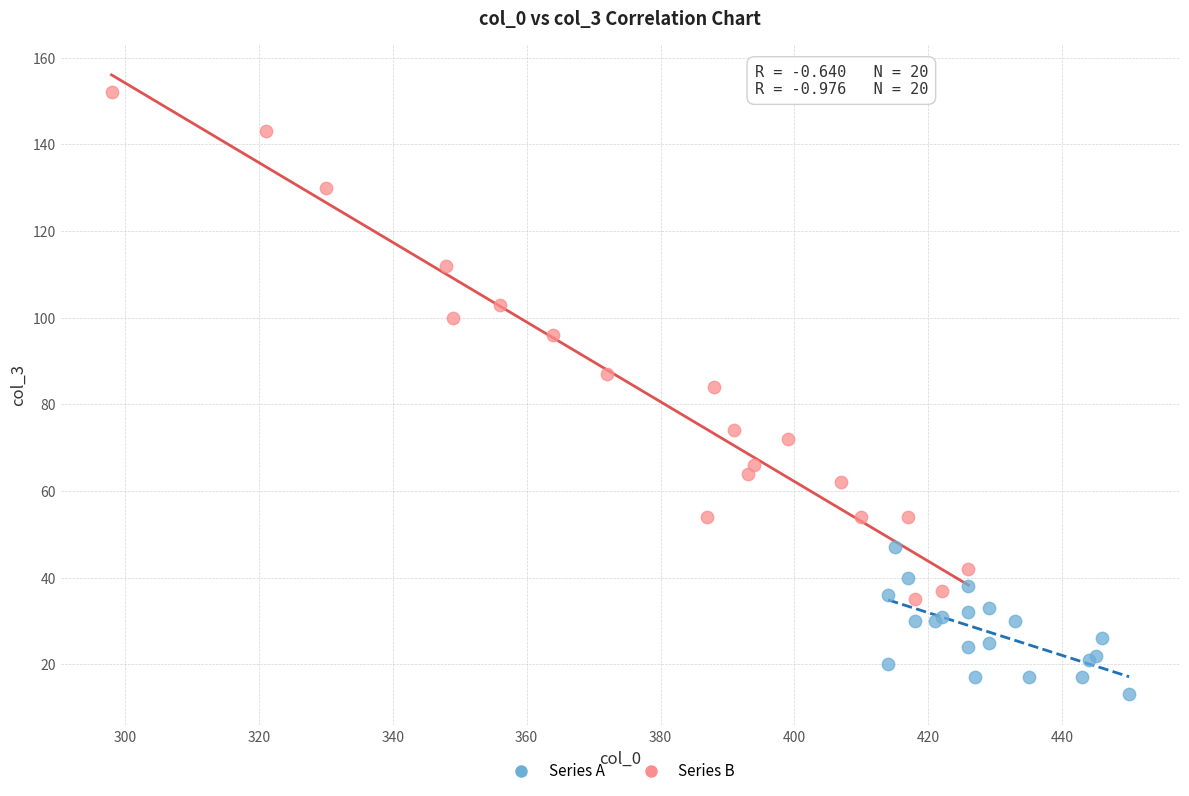

Which series contains the lowest Y value?

Series A